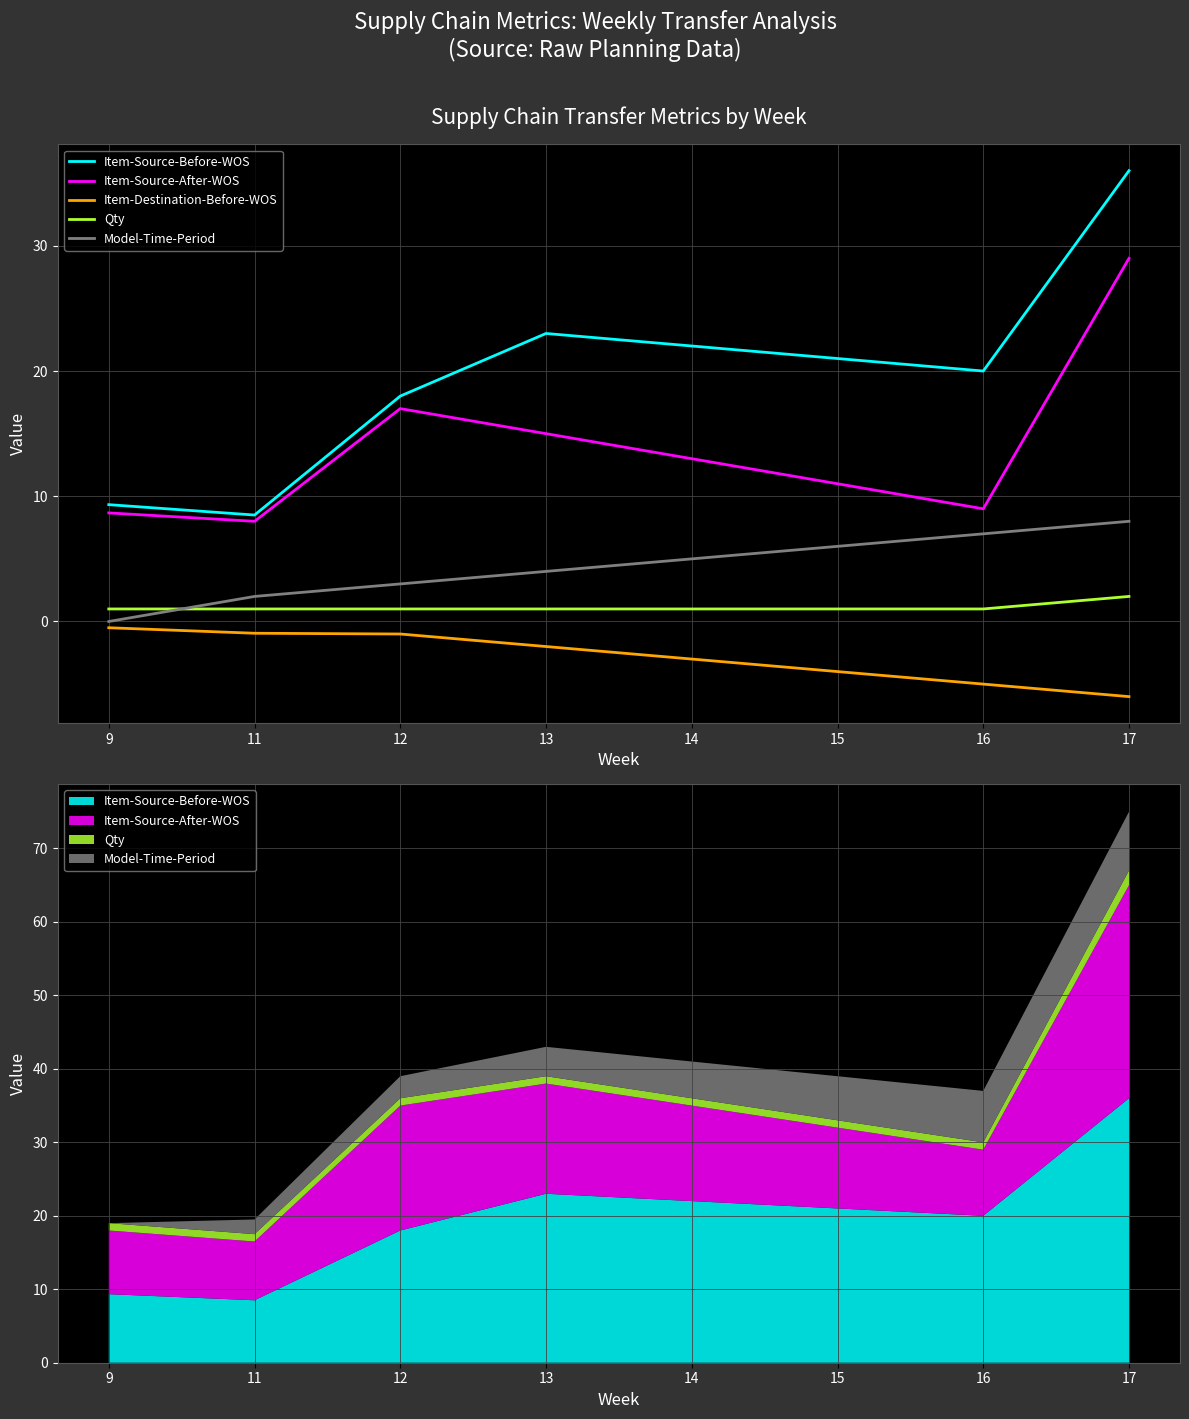

True or false: Qty has more than 0 points higher than both neighbors.

False